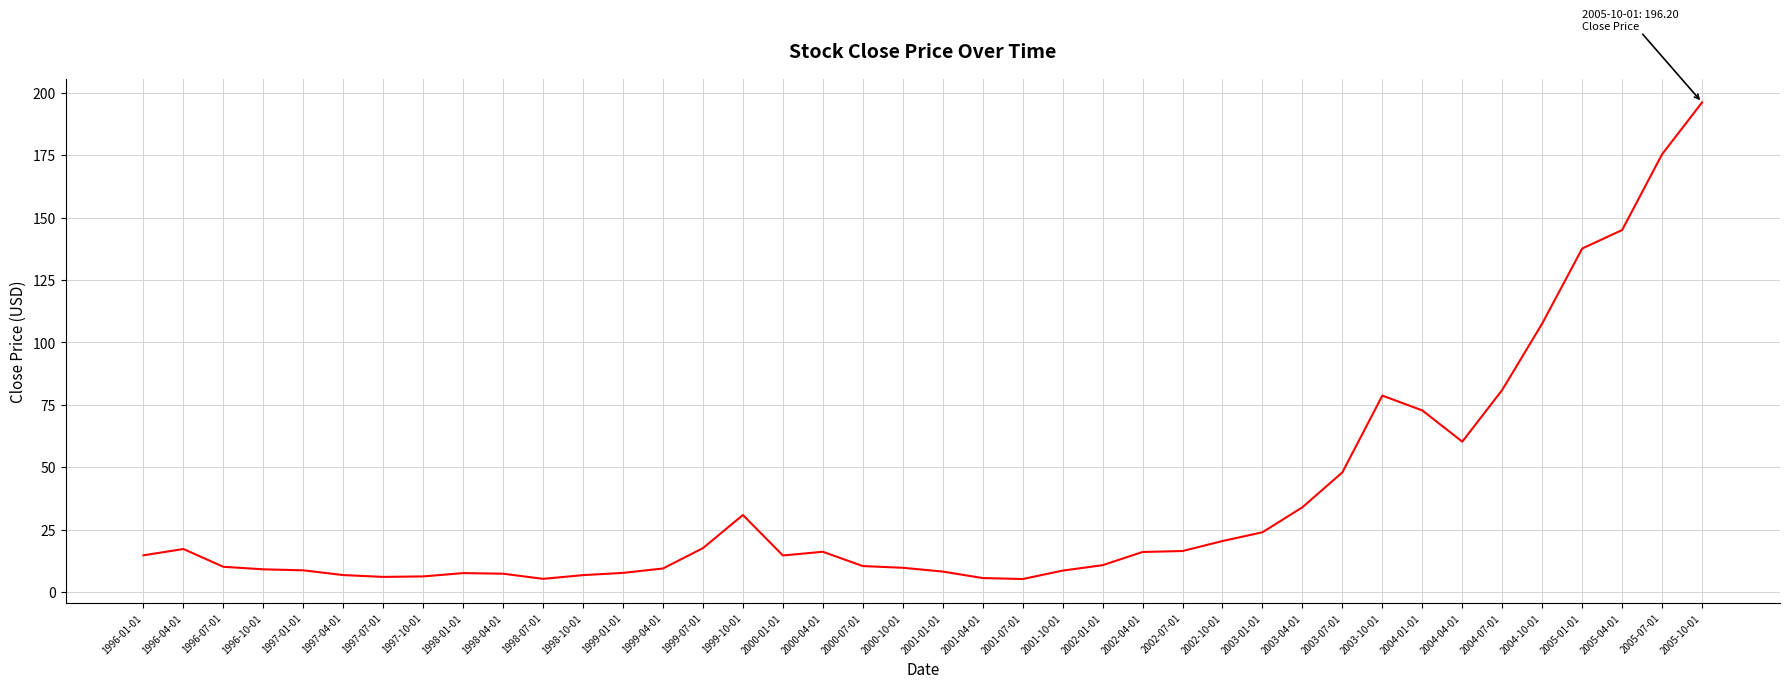

What is the difference between the maximum and minimum values?

191.0